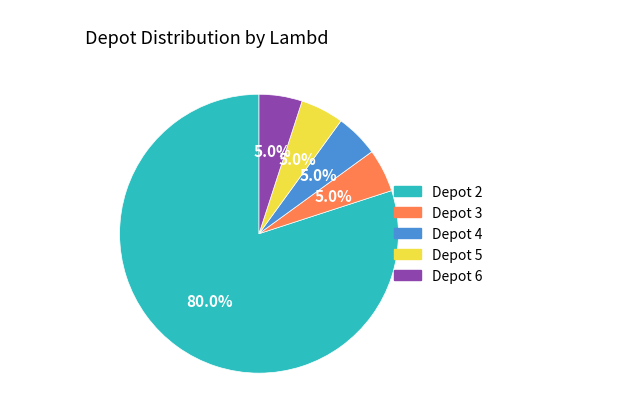

Does any single category account for the majority?

Yes